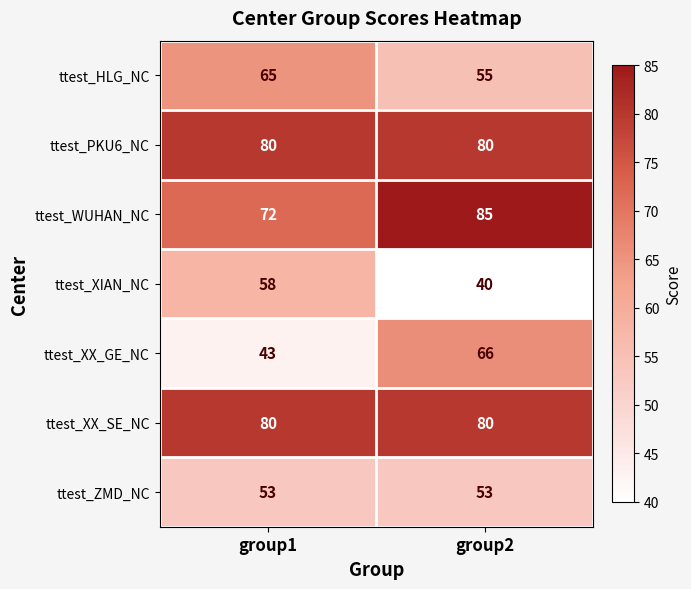

What is the lowest value of the ttest_ZMD_NC series?

53